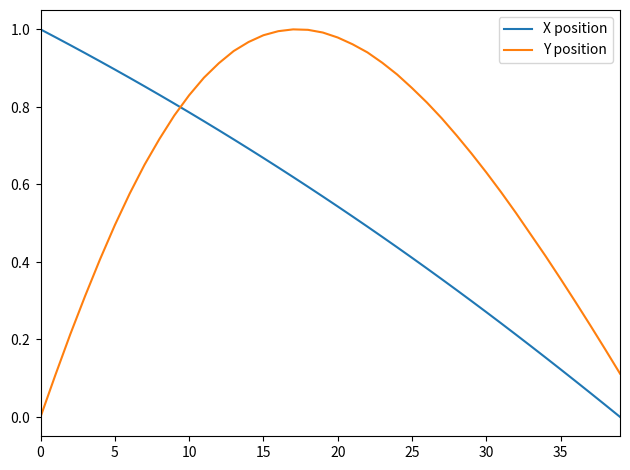

Is this an area chart (filled region under the line)?

No